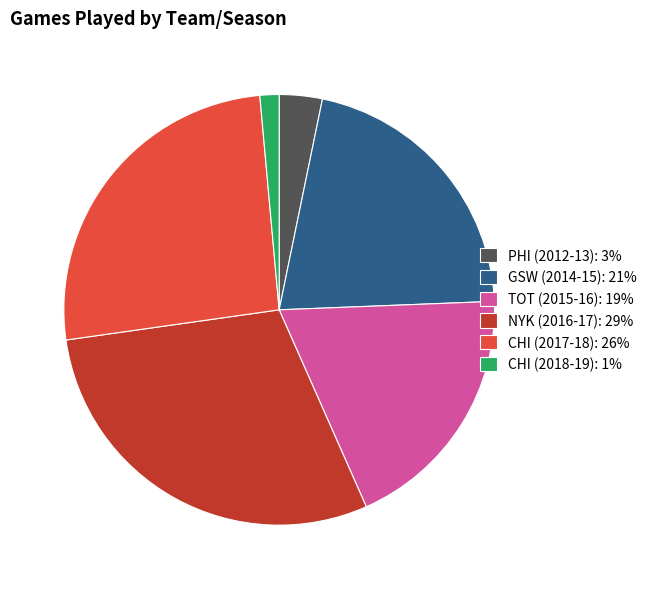

Approximately how many times larger is the value at NYK (2016-17) compared to CHI (2018-19)?

20.5